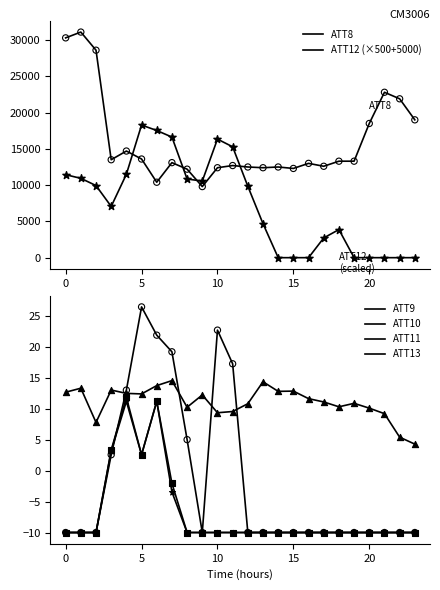

Is the value of ATT12 (×500+5000) at 17 greater than the value of ATT11 at 5?

Yes